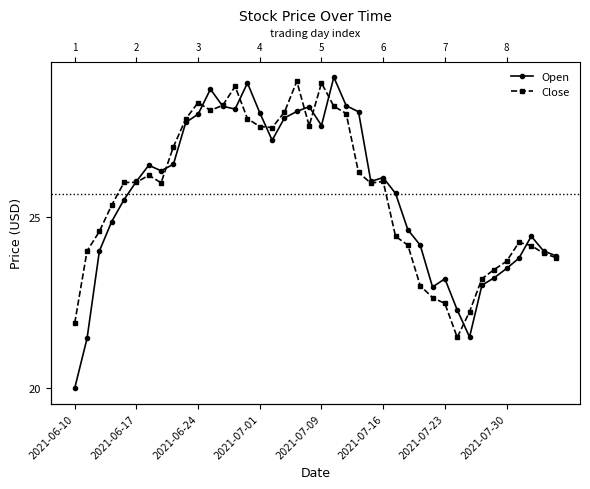

What value does the Close series have at 2021-07-30?

23.7